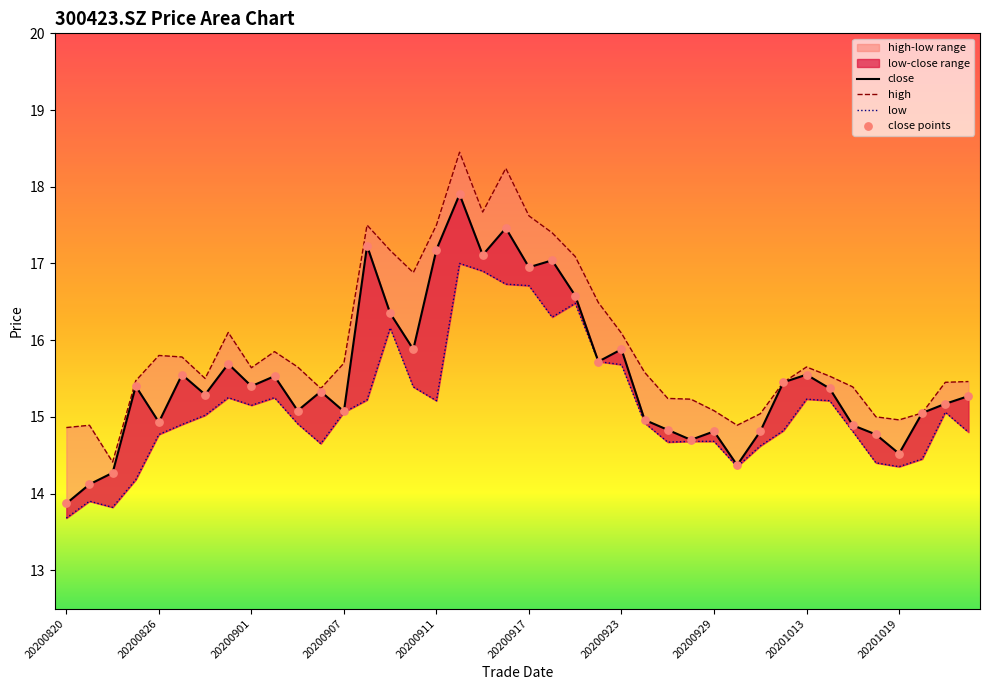

Which series contains the highest Y value?

high